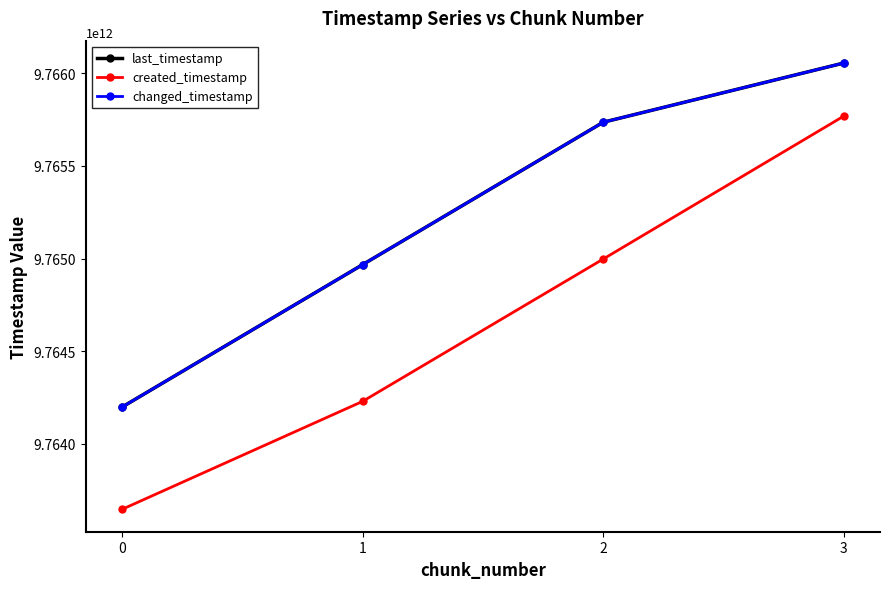

Does the chart have visible grid lines?

No